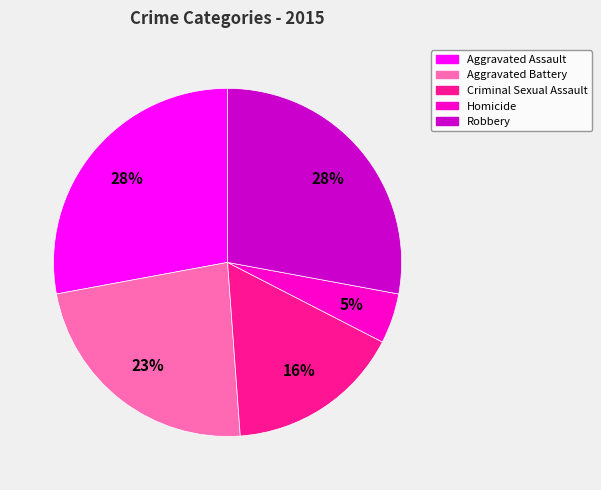

Combined, do Aggravated Battery and Criminal Sexual Assault account for over 50%?

No